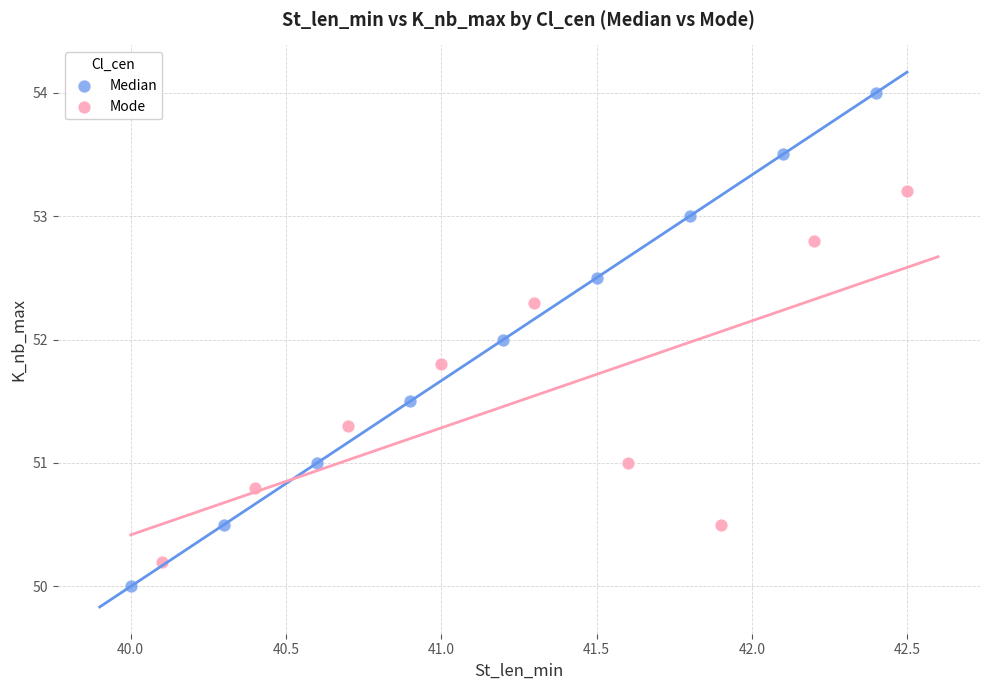

What are all the series names shown in the legend?

Median, Mode